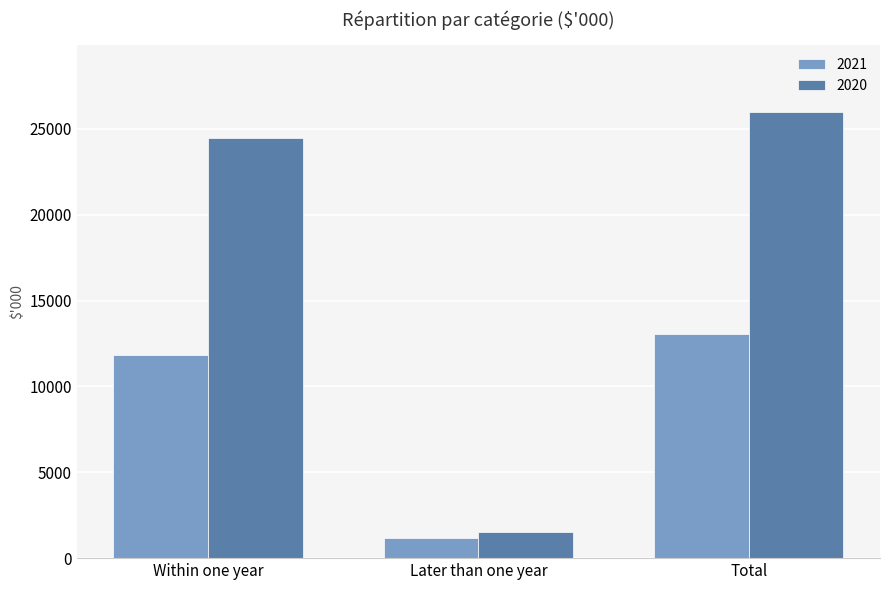

What is the maximum value shown in the chart?

25982